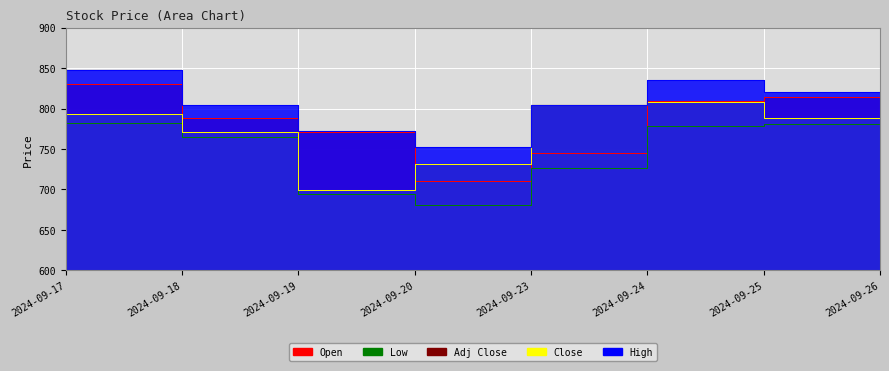

True or false: High and Open intersect in this chart.

False